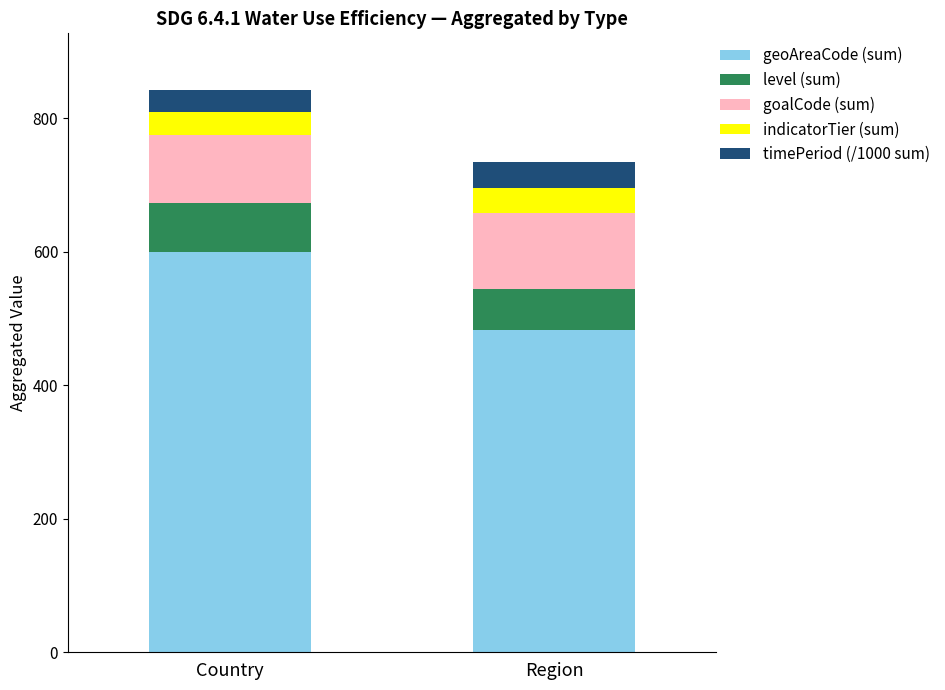

Where is geoAreaCode (sum) nearest to the value 541?

Region